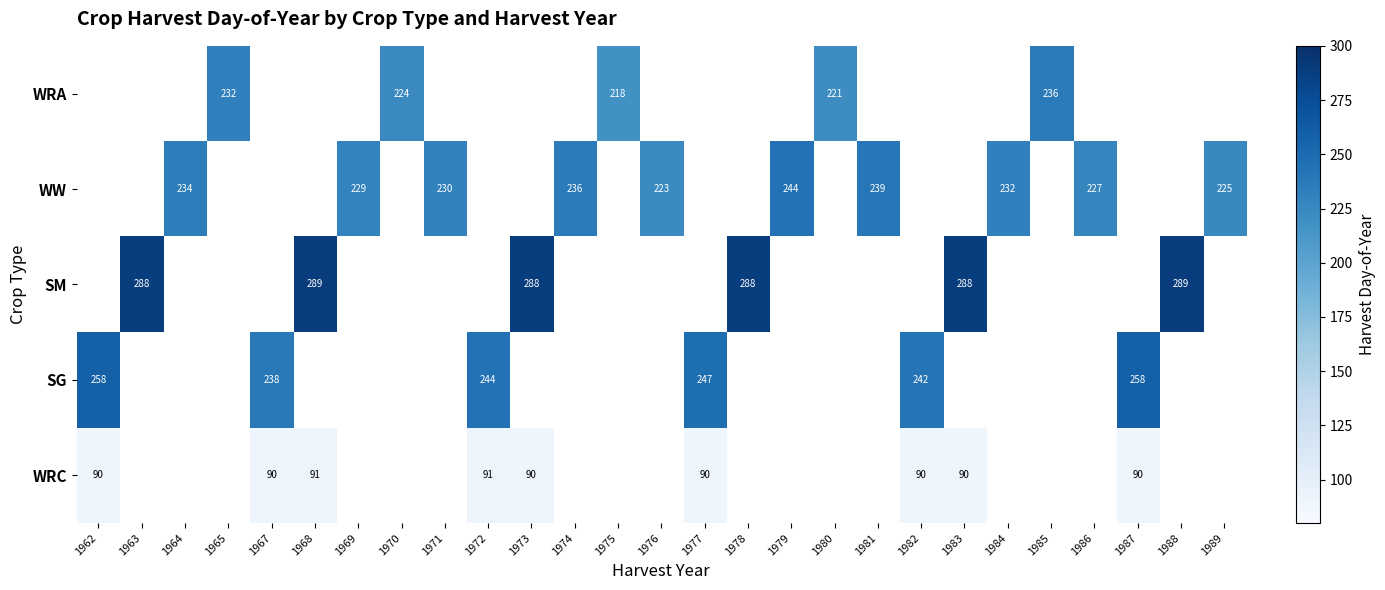

The SM series shows 288 at 1983. True or false?

True